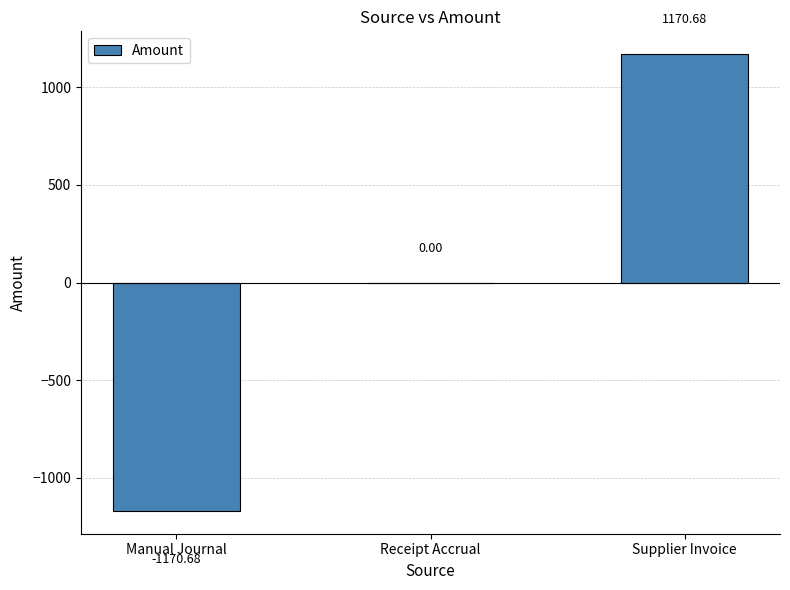

Where is the data nearest to the value 0?

Receipt Accrual